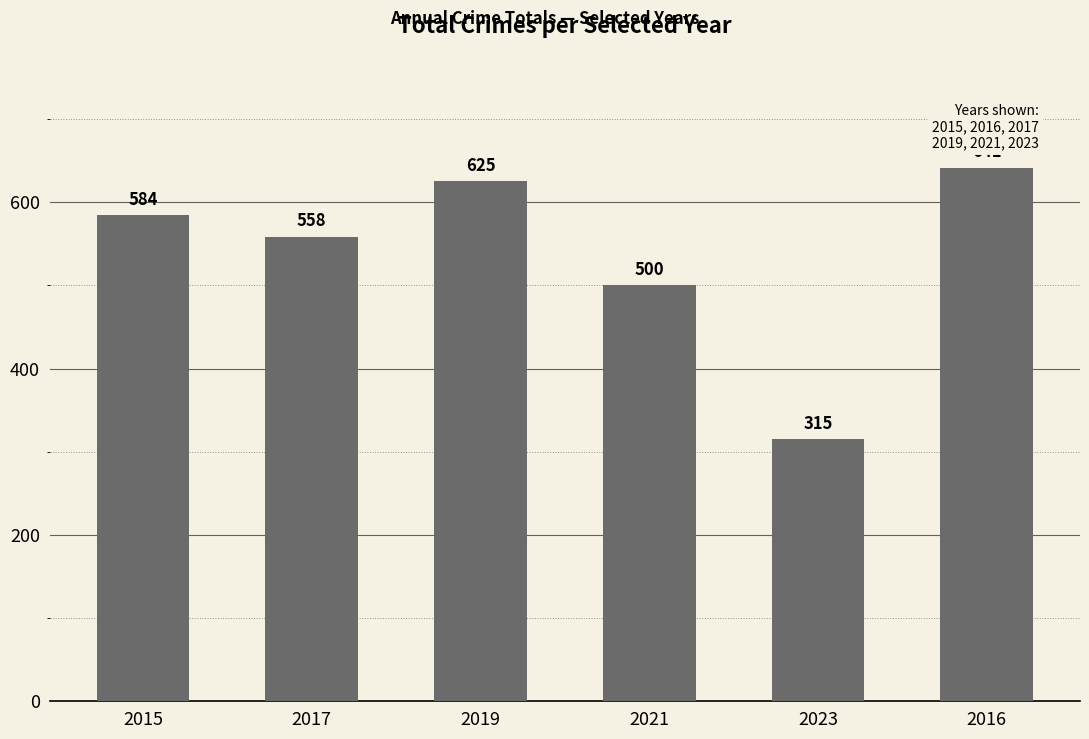

What is the ratio of the value at 2017 to the value at 2021?

1.1